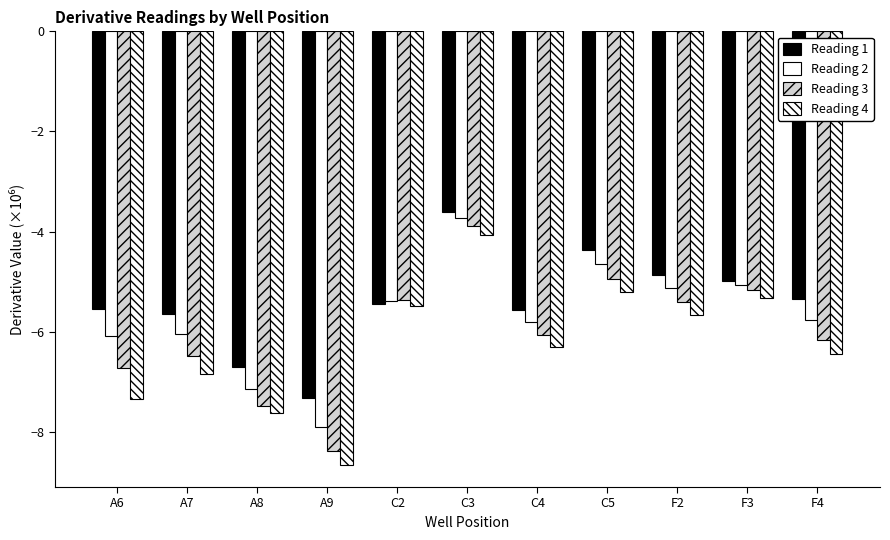

Reading left to right, transcribe all the data shown in this chart.

Reading 1: A6=-5.5	A7=-5.6	A8=-6.7	A9=-7.3	C2=-5.5	C3=-3.6	C4=-5.6	C5=-4.4	F2=-4.9	F3=-5.0	F4=-5.3
Reading 2: A6=-6.1	A7=-6.1	A8=-7.1	A9=-7.9	C2=-5.4	C3=-3.7	C4=-5.8	C5=-4.7	F2=-5.1	F3=-5.1	F4=-5.8
Reading 3: A6=-6.7	A7=-6.5	A8=-7.5	A9=-8.4	C2=-5.4	C3=-3.9	C4=-6.1	C5=-5.0	F2=-5.4	F3=-5.2	F4=-6.2
Reading 4: A6=-7.3	A7=-6.8	A8=-7.6	A9=-8.7	C2=-5.5	C3=-4.1	C4=-6.3	C5=-5.2	F2=-5.7	F3=-5.3	F4=-6.5